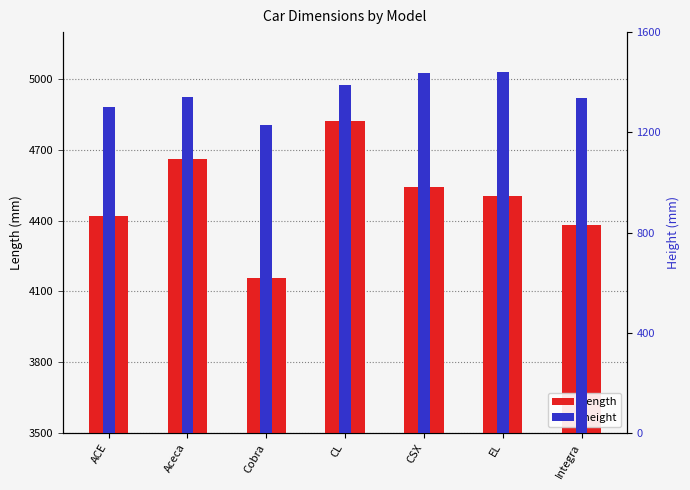

Reading right to left, list all the values displayed in this chart.

length: Integra=4380	EL=4505	CSX=4544	CL=4825	Cobra=4155	Aceca=4660	ACE=4420
height: Integra=1338	EL=1440	CSX=1435	CL=1390	Cobra=1230	Aceca=1340	ACE=1300